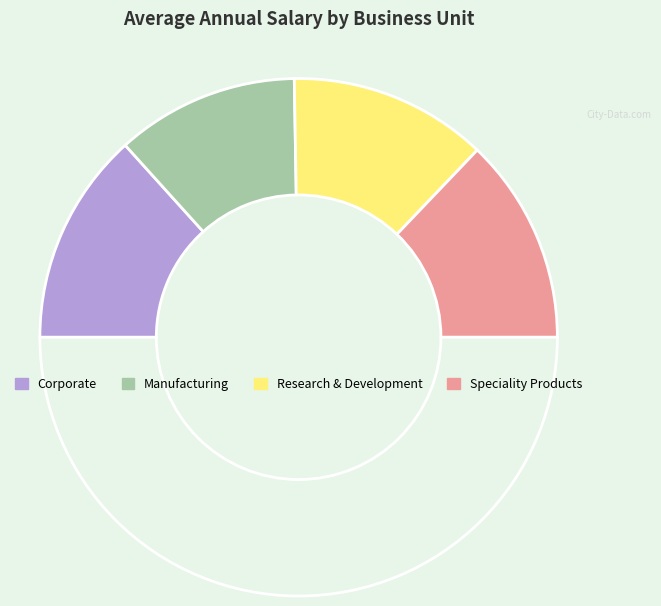

How many segments does this pie chart have?

5